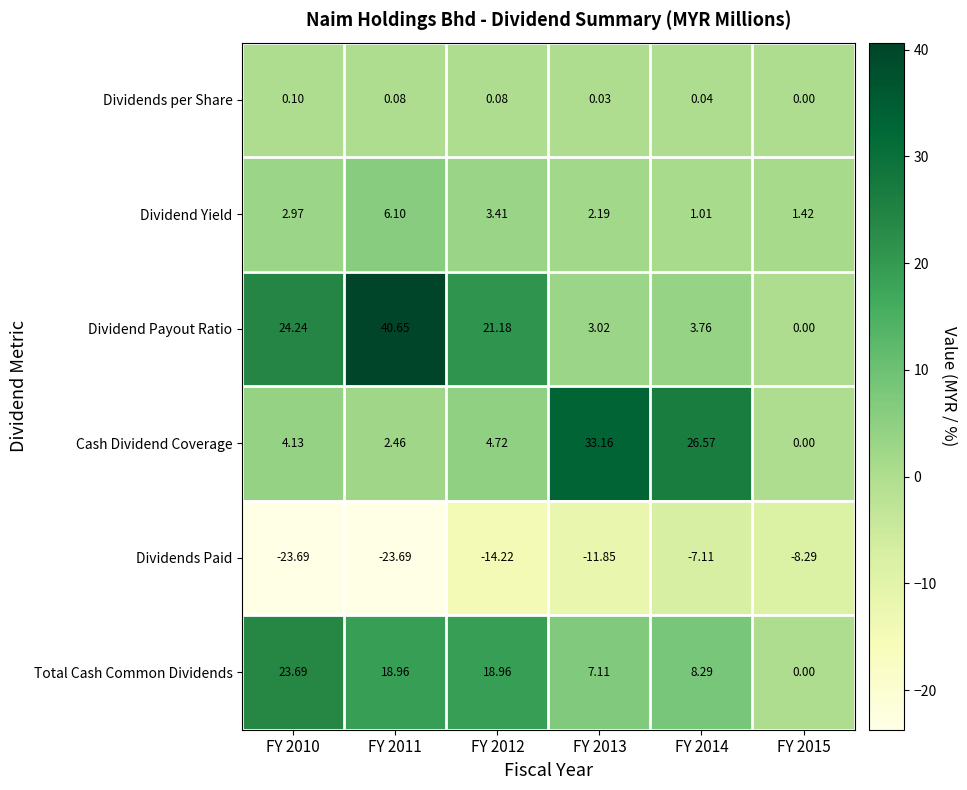

What is the difference between the highest and lowest values at FY 2013?

45.0